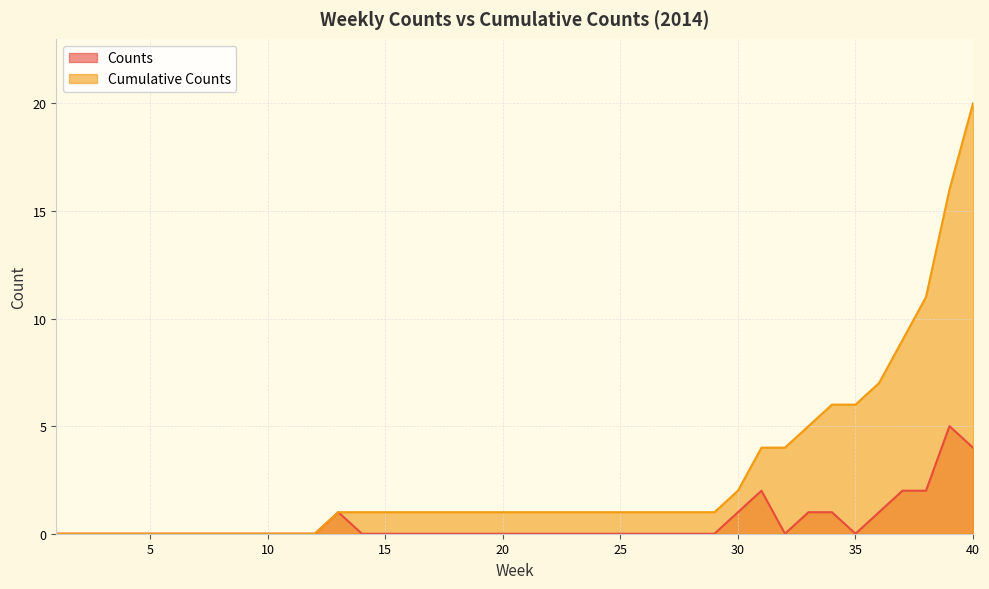

Which series has the largest total across all categories?

Cumulative Counts